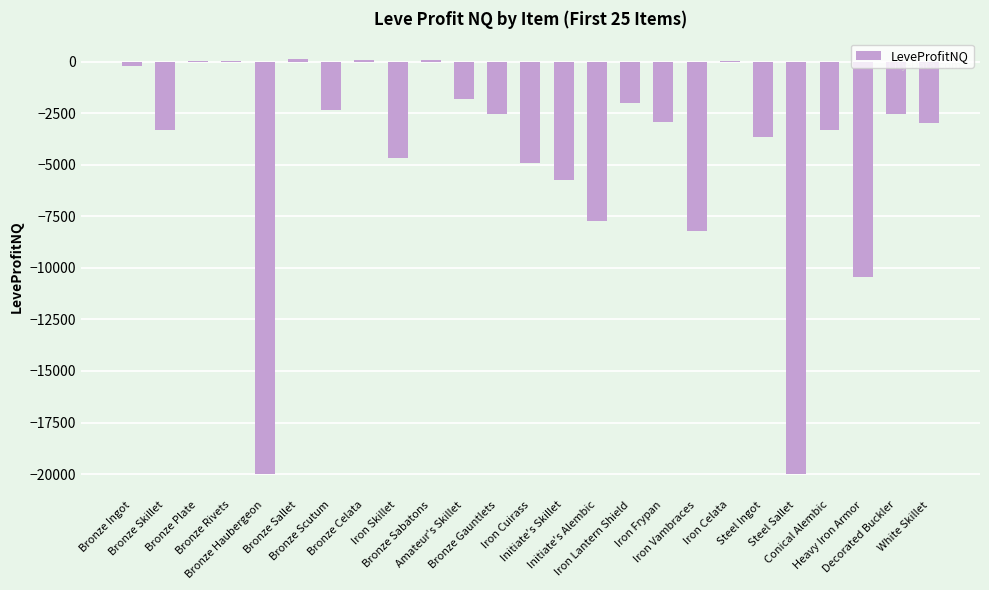

What is the sum of all values?

-108984.5